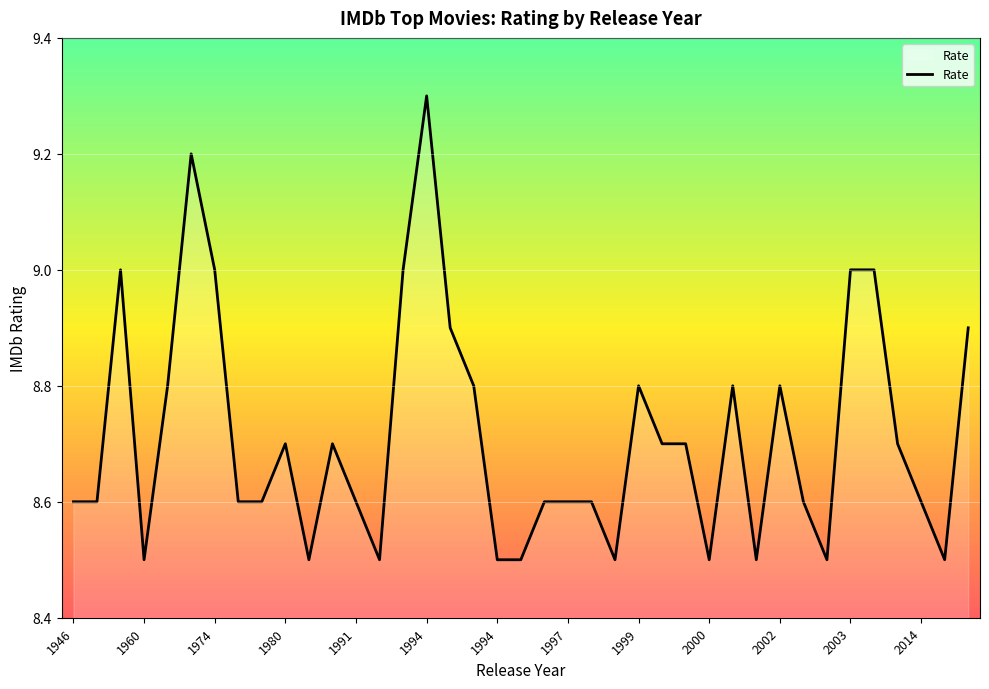

What is the difference between the maximum and minimum values?

0.8